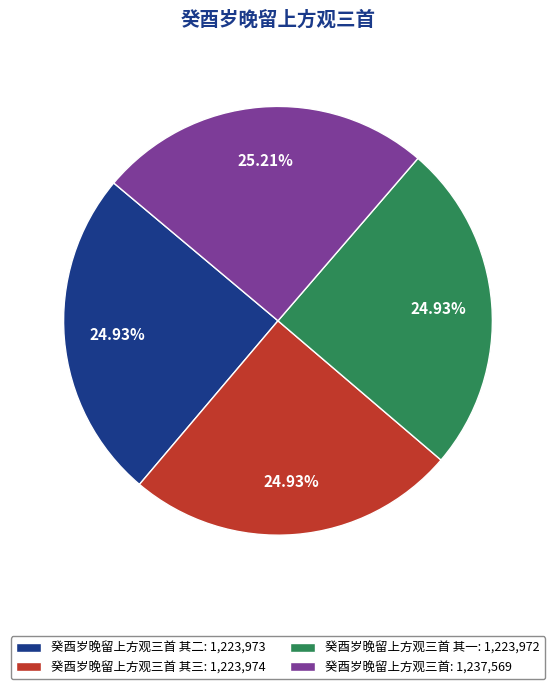

Combined, do 癸酉岁晚留上方观三首 其三: 1,223,974 and 癸酉岁晚留上方观三首 其一: 1,223,972 account for over 50%?

No